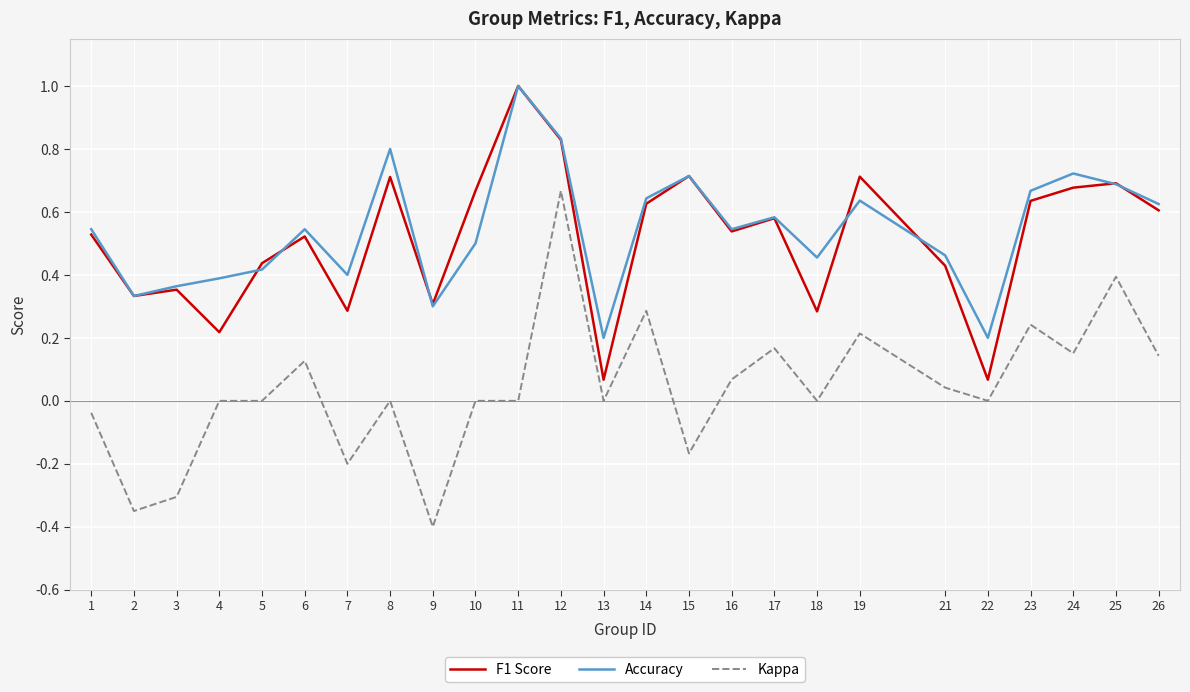

How many interior local valleys does the F1 Score series have?

8